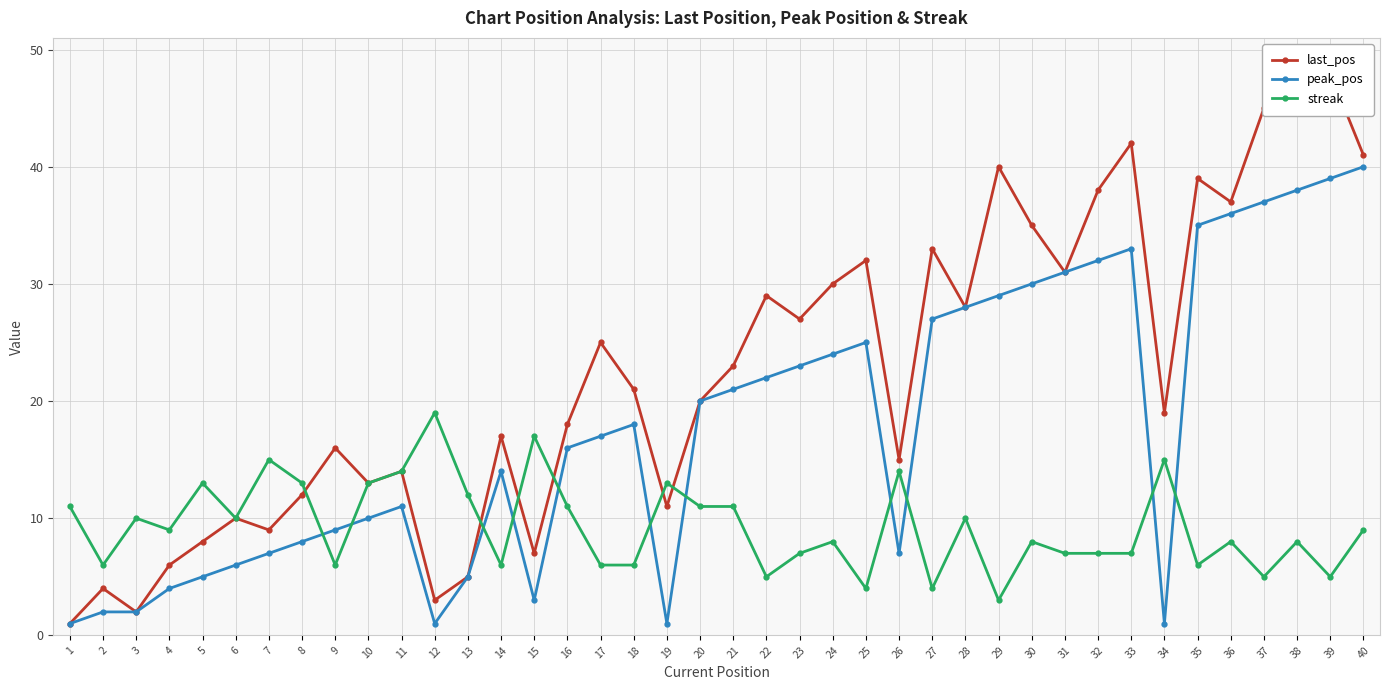

What is the total value across all series at 18?

45